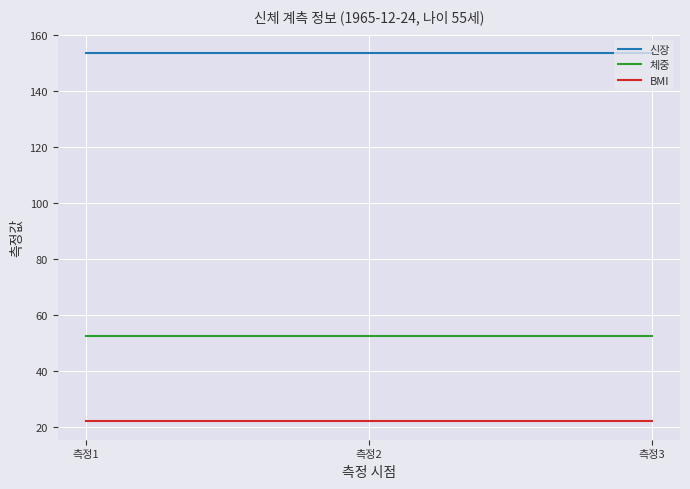

Reading right to left, extract all data points from this chart.

신장: 153.7	153.7	153.7
체중: 52.5	52.5	52.5
BMI: 22.2	22.2	22.2